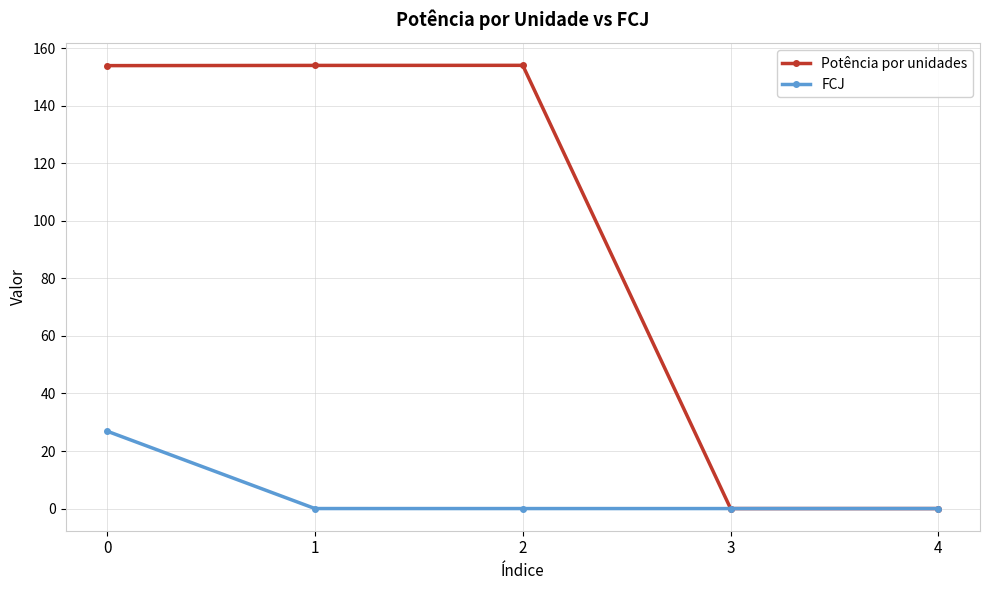

In Potência por unidades, how many points are higher than both neighbors (excluding endpoints)?

1